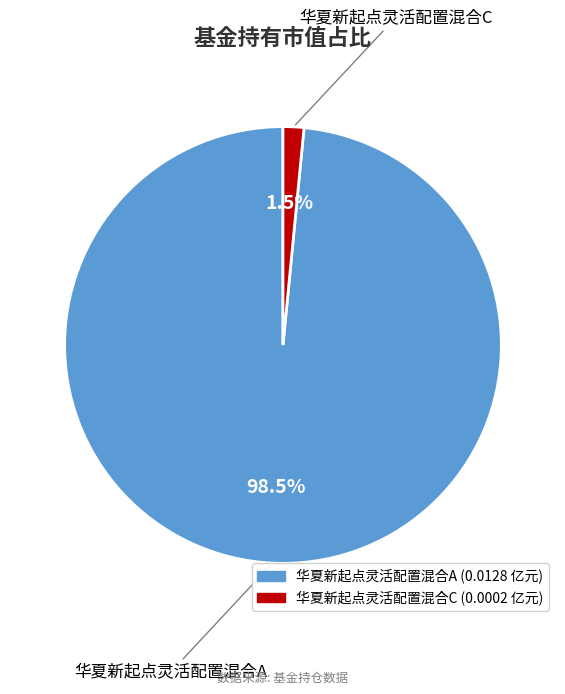

Is 华夏新起点灵活配置混合A the majority of the pie?

Yes